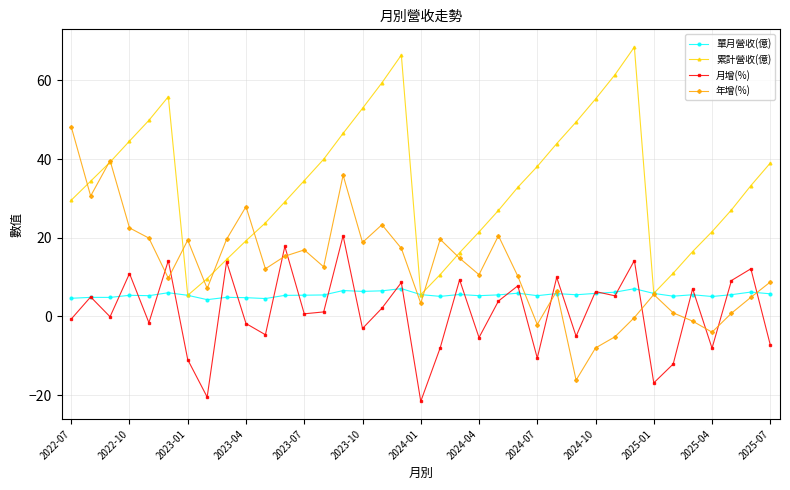

What is the value of the 累計營收(億) point at the 30th from the left?

68.5